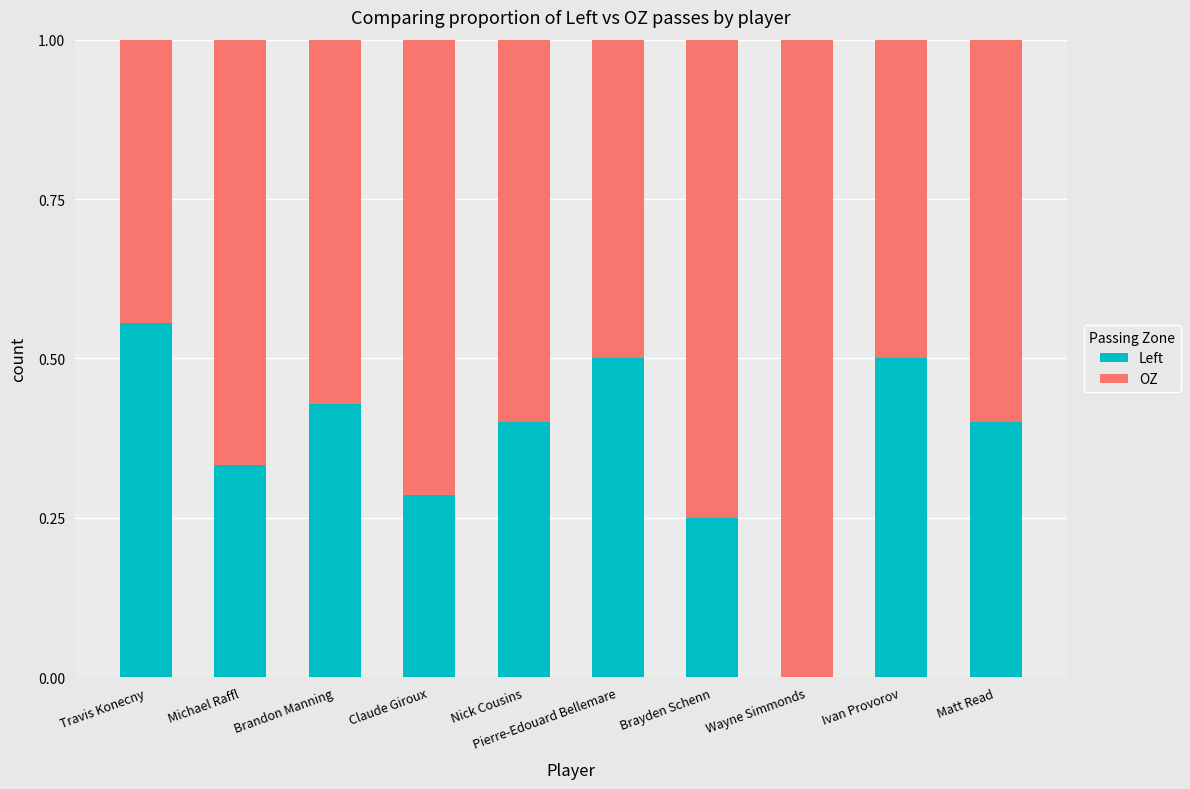

What is the total value across all series at Nick Cousins?

1.0